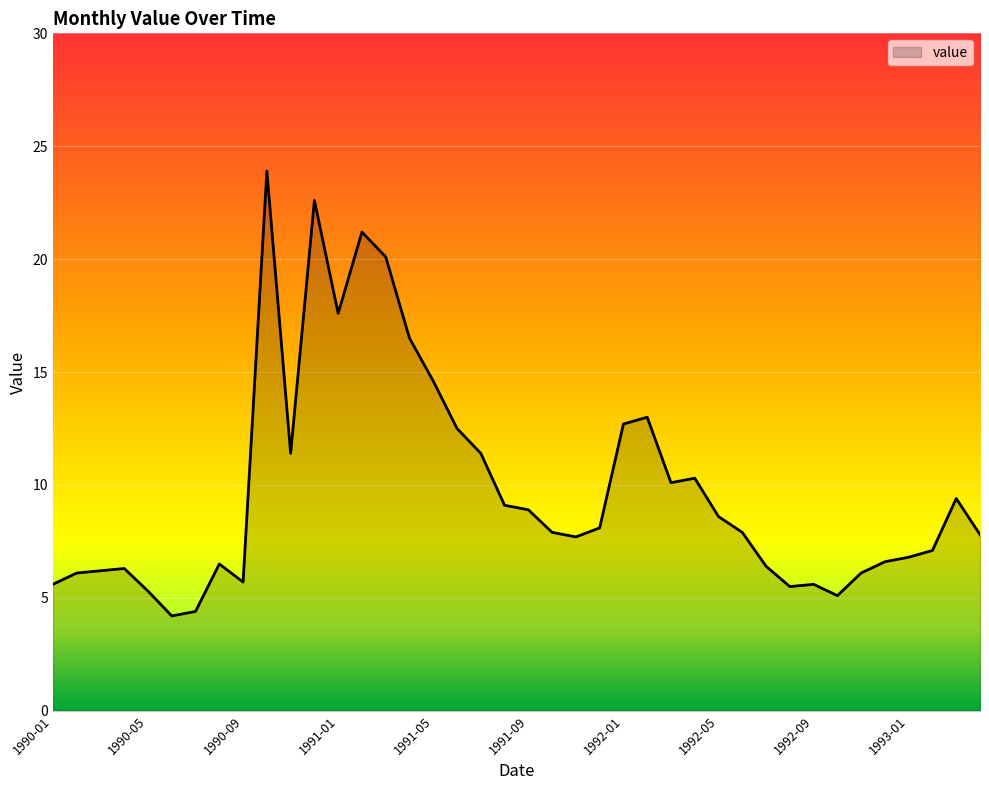

What is the minimum value shown in the chart?

4.2